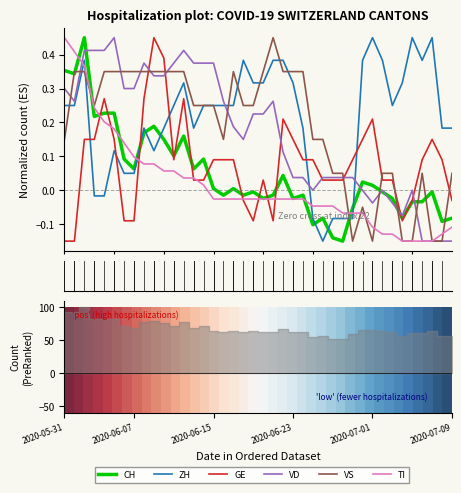

What is the difference between the second highest and minimum values in the TI series?

0.6